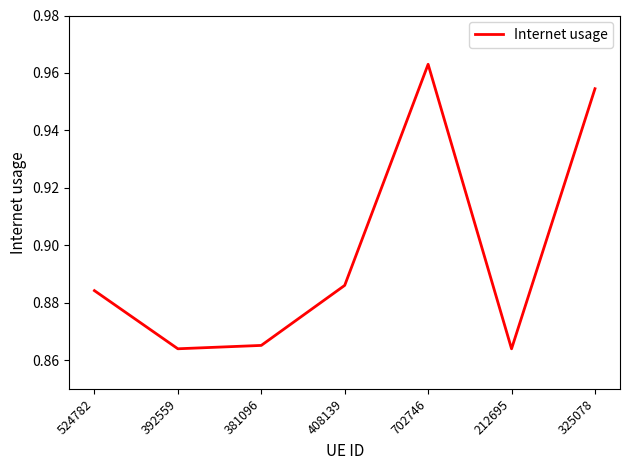

What is the sum of all values?

6.3